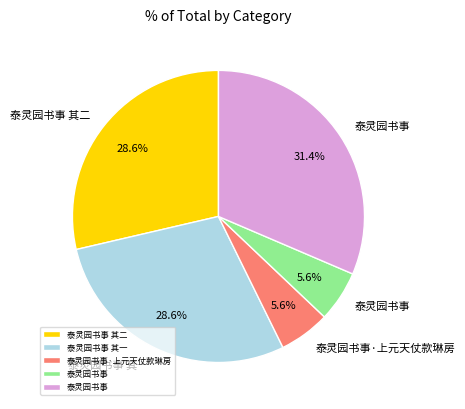

Is there any slice that represents more than half of the pie?

No